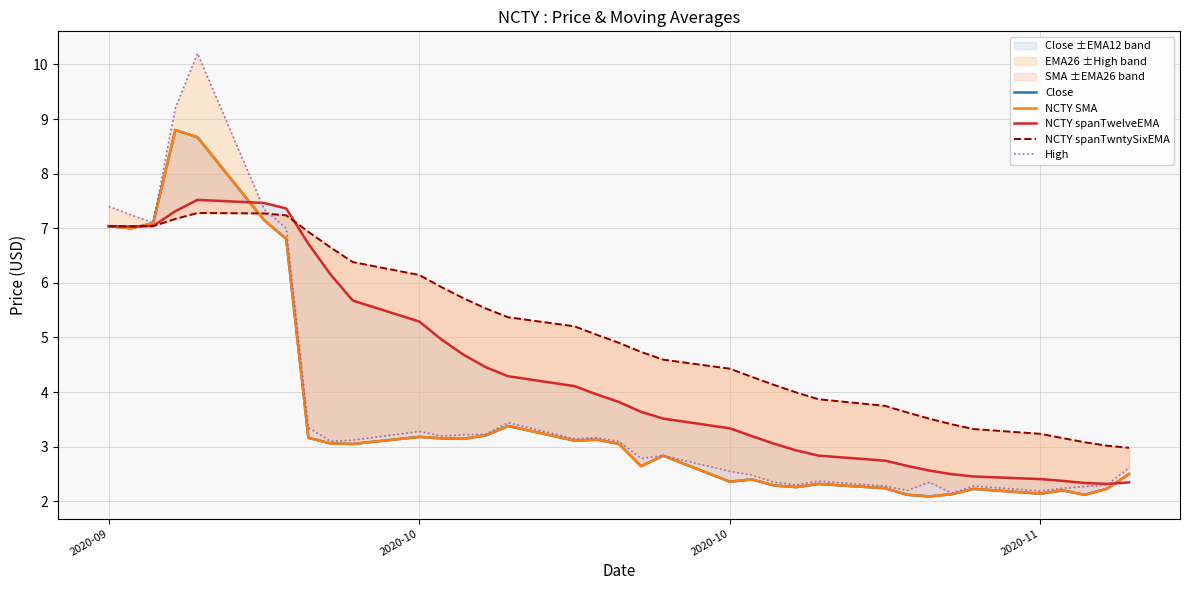

The NCTY spanTwntySixEMA series shows 2.5 at 2020-10. True or false?

False